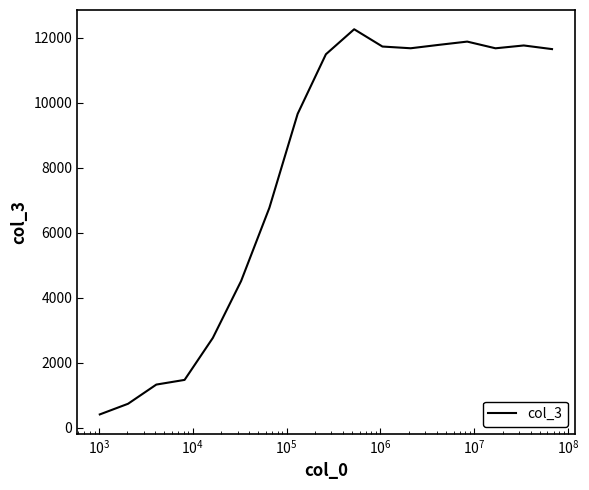

What is the difference between the maximum and minimum values?

11858